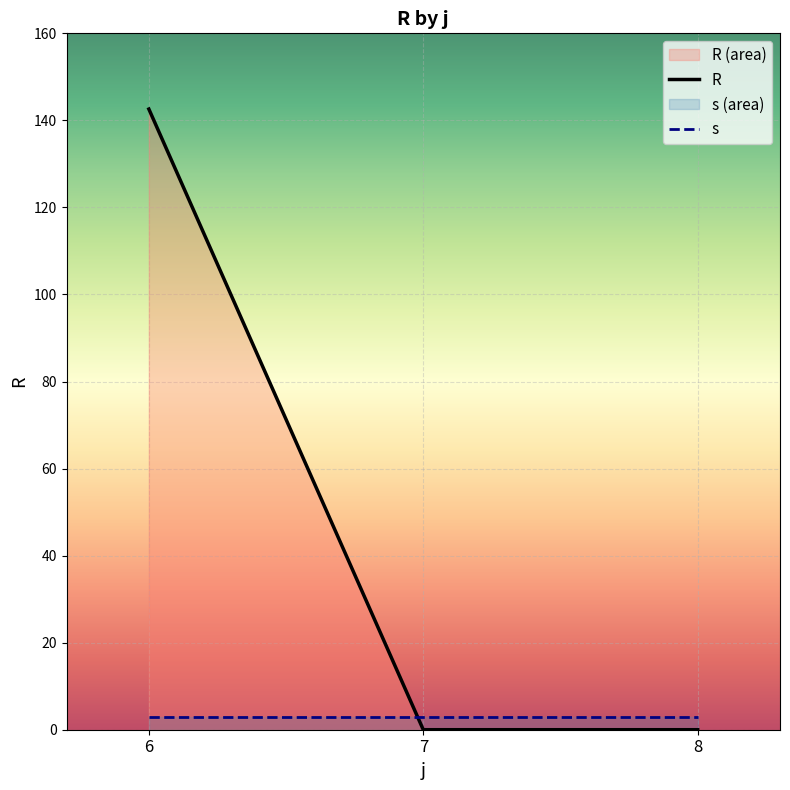

Reading right to left, list all the values displayed in this chart.

R: 0.0	0.0	142.6
s: 3.0	3.0	3.0